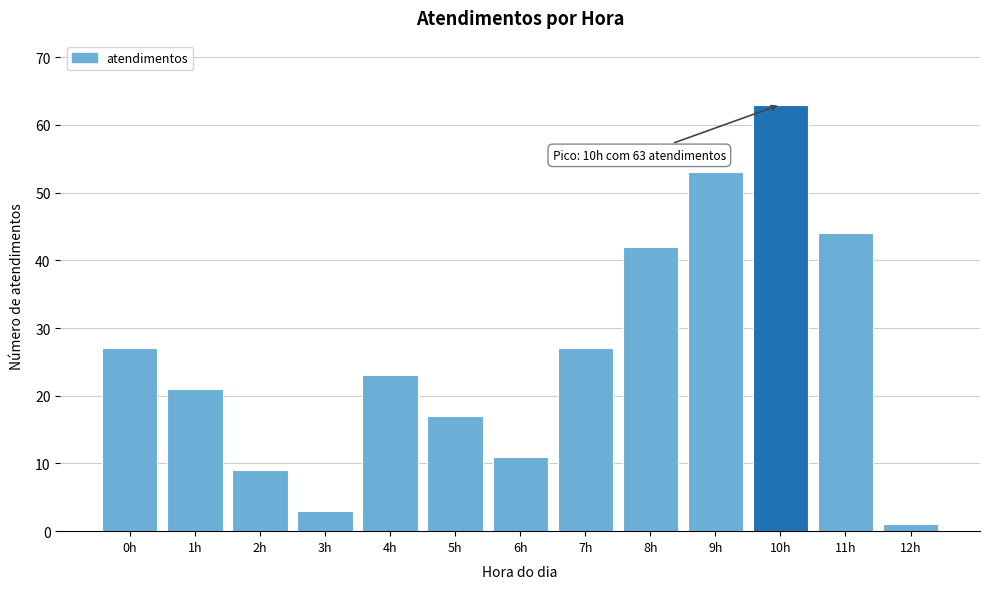

Reading right to left, transcribe all the data shown in this chart.

12h=1	11h=44	10h=63	9h=53	8h=42	7h=27	6h=11	5h=17	4h=23	3h=3	2h=9	1h=21	0h=27